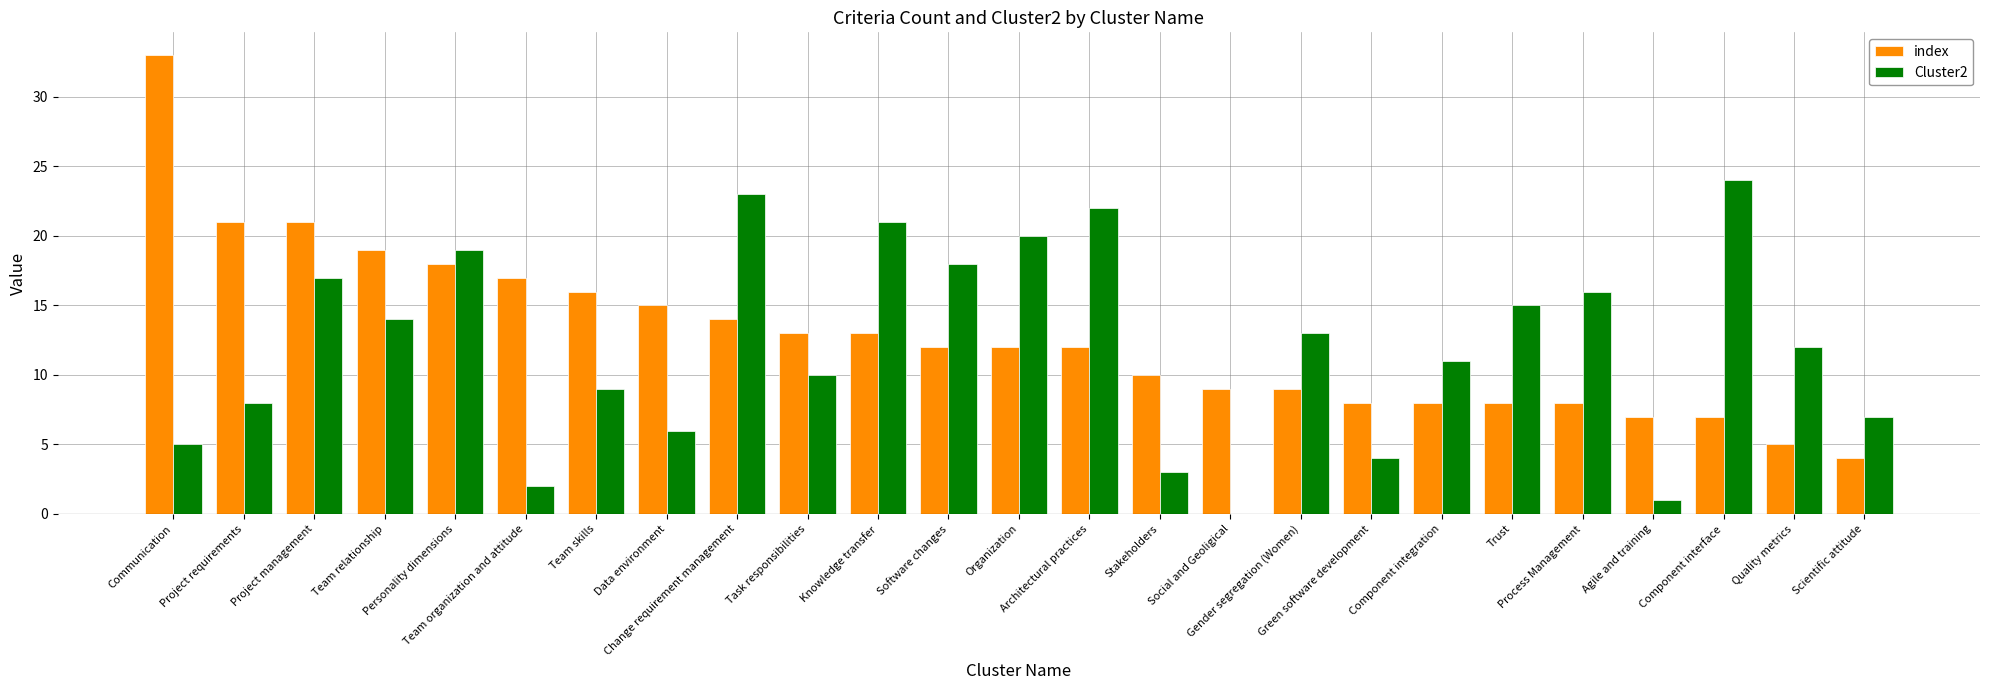

What is the maximum value shown in the chart?

33